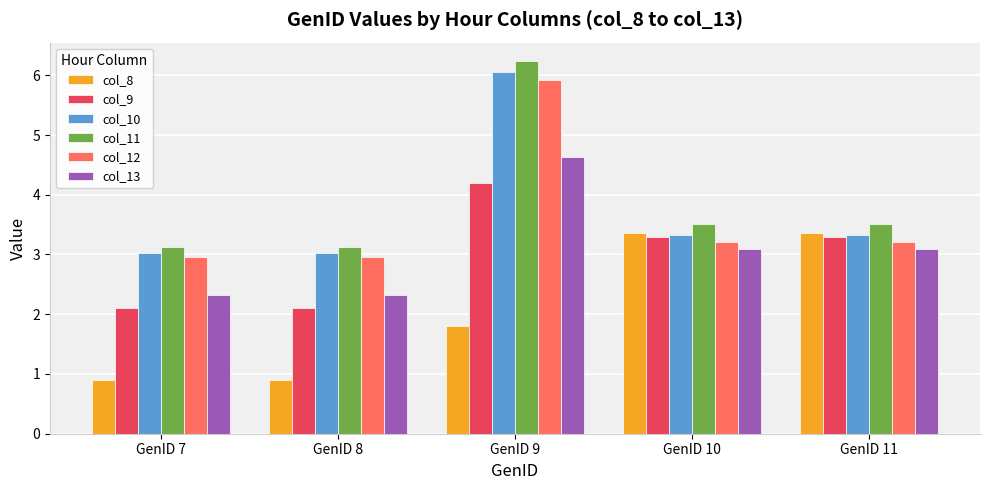

How many groups of bars are there?

5